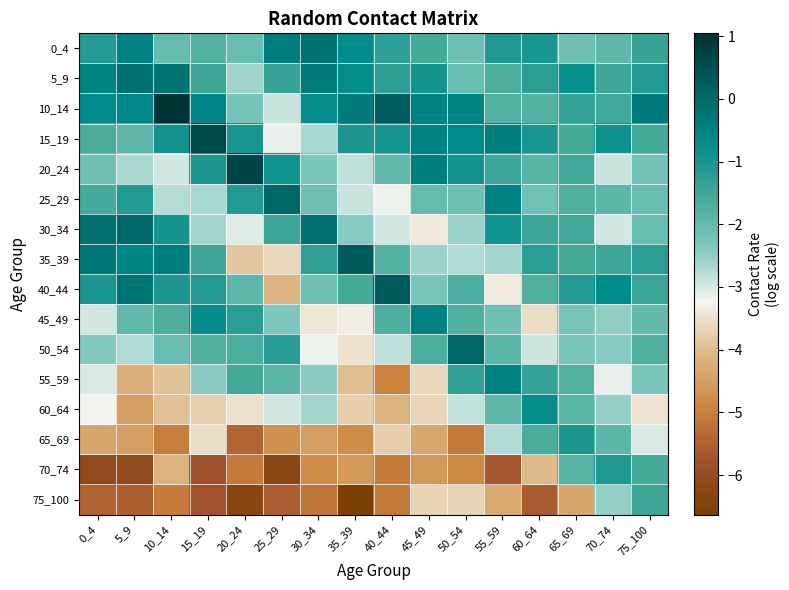

Which category has the lowest value across all series?

35_39